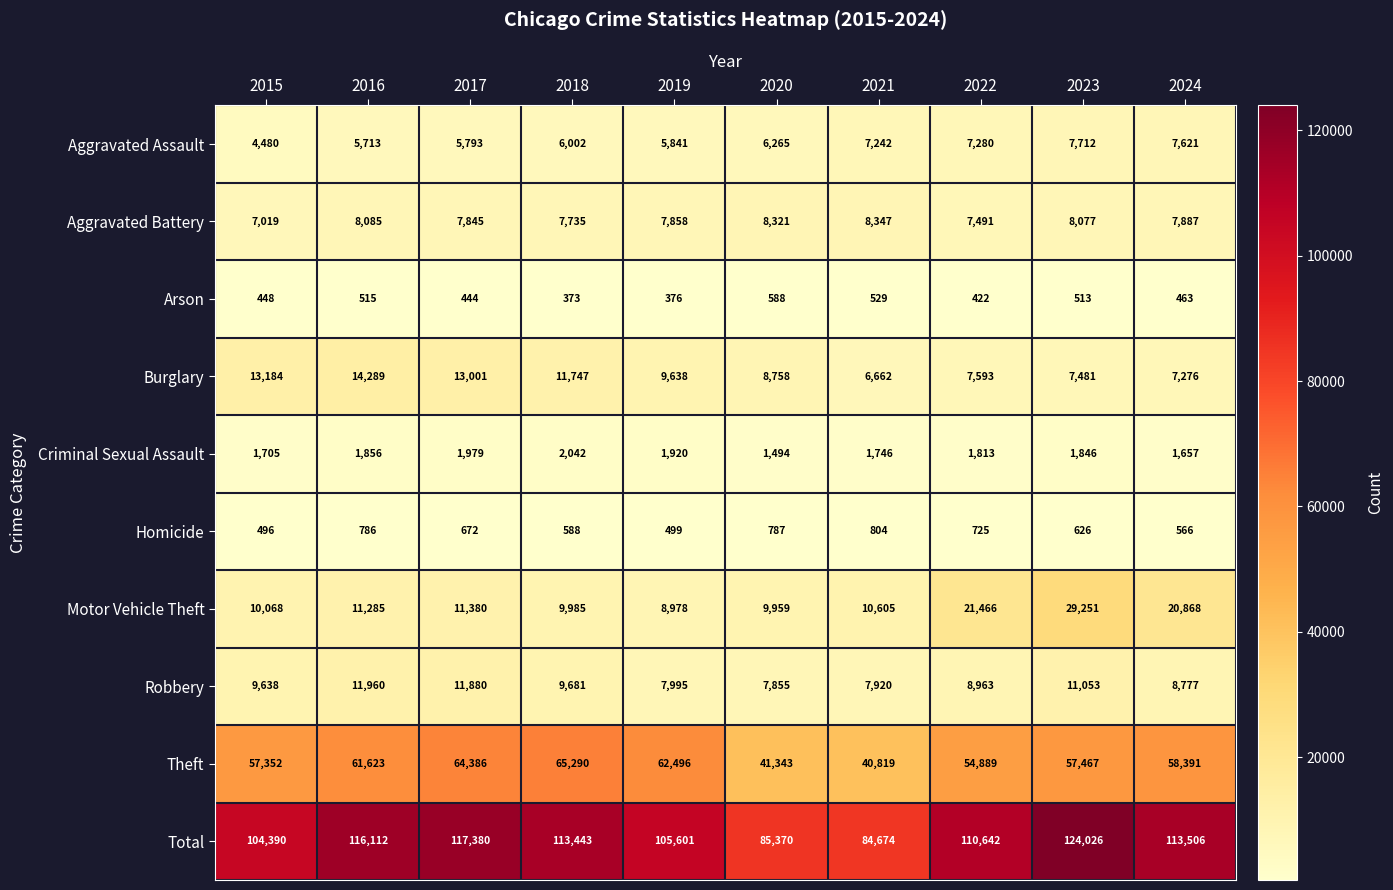

How many series are shown in this chart?

10